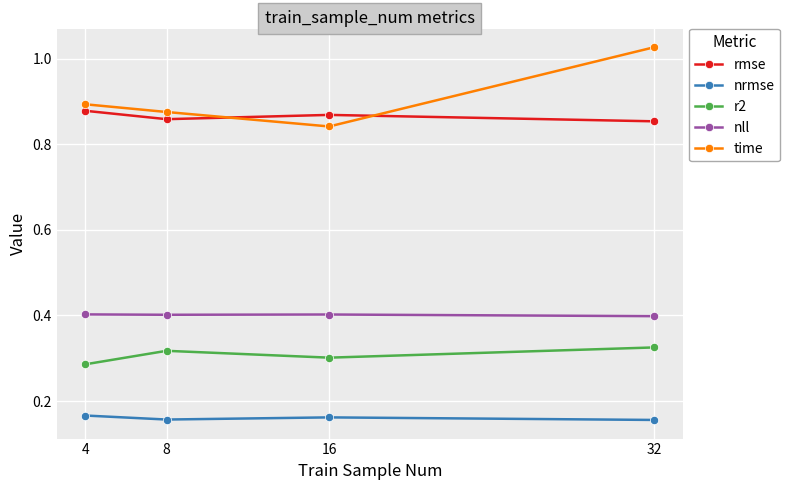

How many rmse values are between 0 and 1?

4